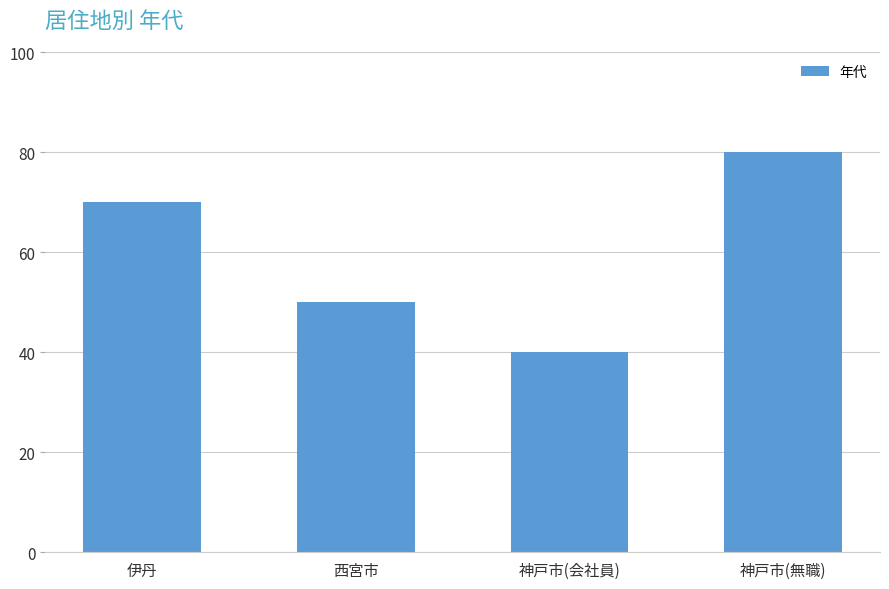

Does the chart contain any negative values?

No